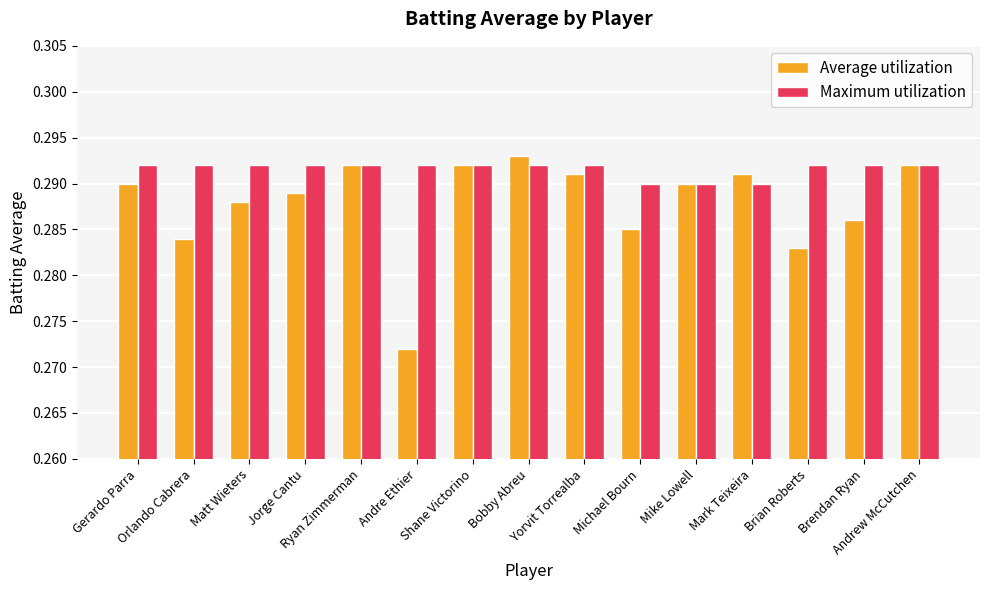

At which category is the sum across all series the highest?

Bobby Abreu